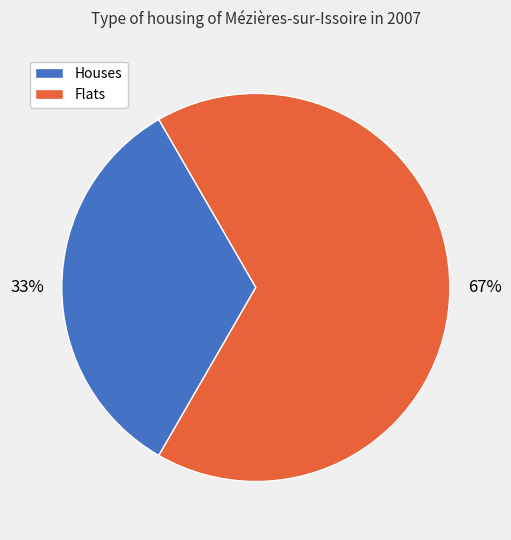

To the nearest percent, what is the average slice percentage?

50%